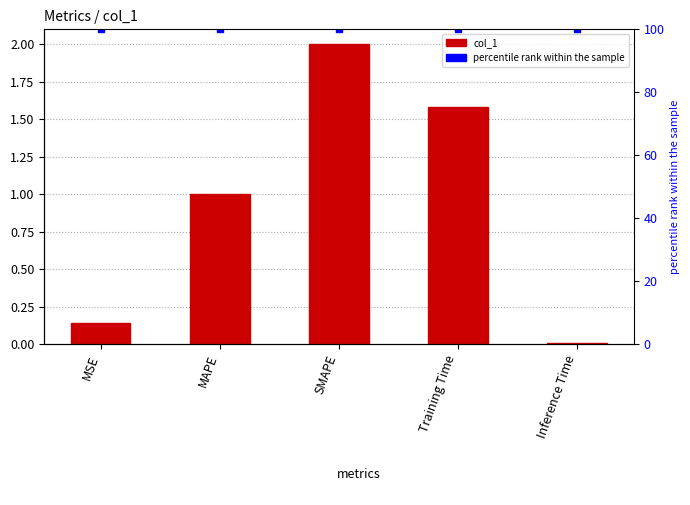

What are all the series names shown in the legend?

col_1, percentile rank within the sample